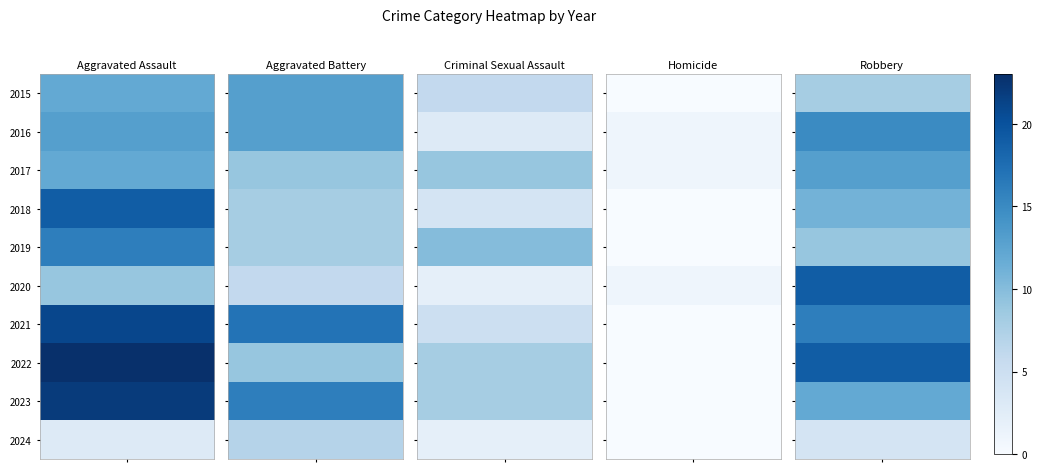

Reading right to left, transcribe all the data shown in this chart.

Aggravated Assault: 3	22	23	21	9	16	19	12	13	12
Aggravated Battery: 7	16	9	17	6	8	8	9	13	13
Criminal Sexual Assault: 2	8	8	5	2	10	4	9	3	6
Homicide: 0	0	0	0	1	0	0	1	1	0
Robbery: 4	12	19	16	19	9	11	13	15	8